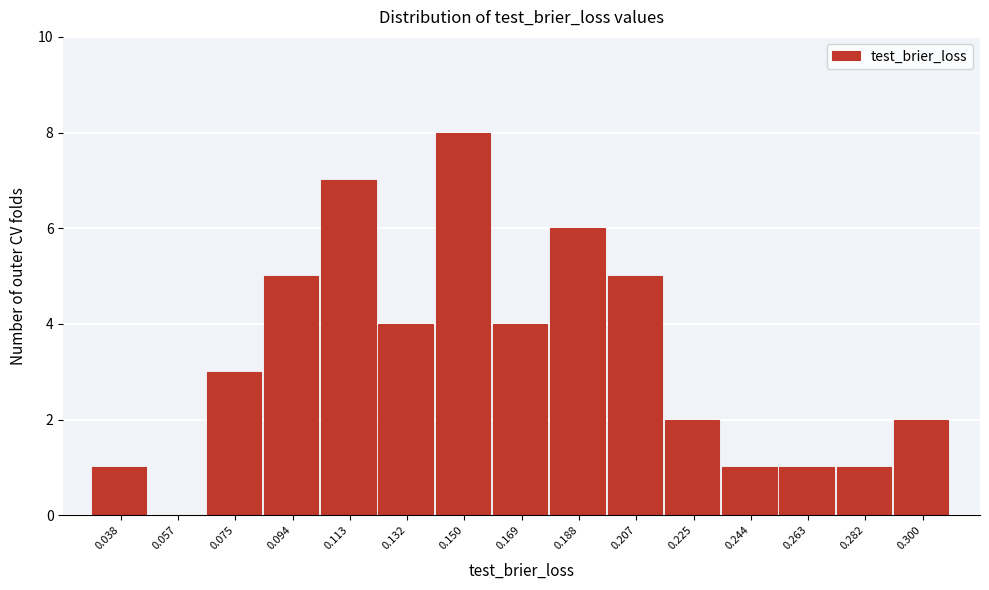

Reading right to left, extract all data points from this chart.

0.300=2	0.282=1	0.263=1	0.244=1	0.225=2	0.207=5	0.188=6	0.169=4	0.150=8	0.132=4	0.113=7	0.094=5	0.075=3	0.057=0	0.038=1